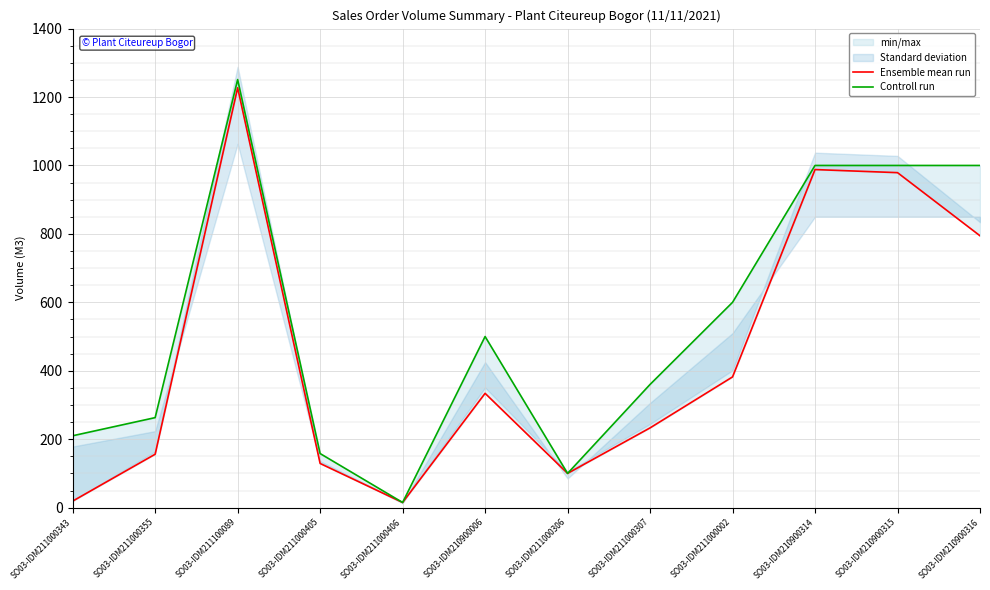

Which category has the lowest value in the Controll run series?

SO03-IDM211000406